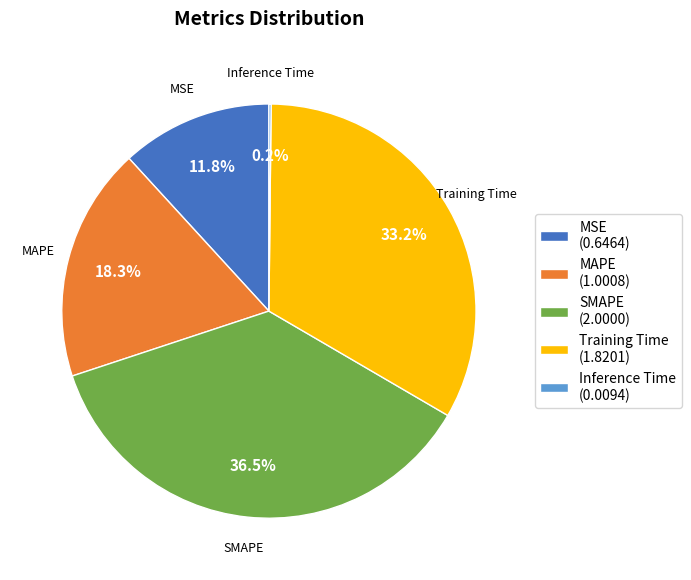

What portion of the pie excludes MSE?

88.2%